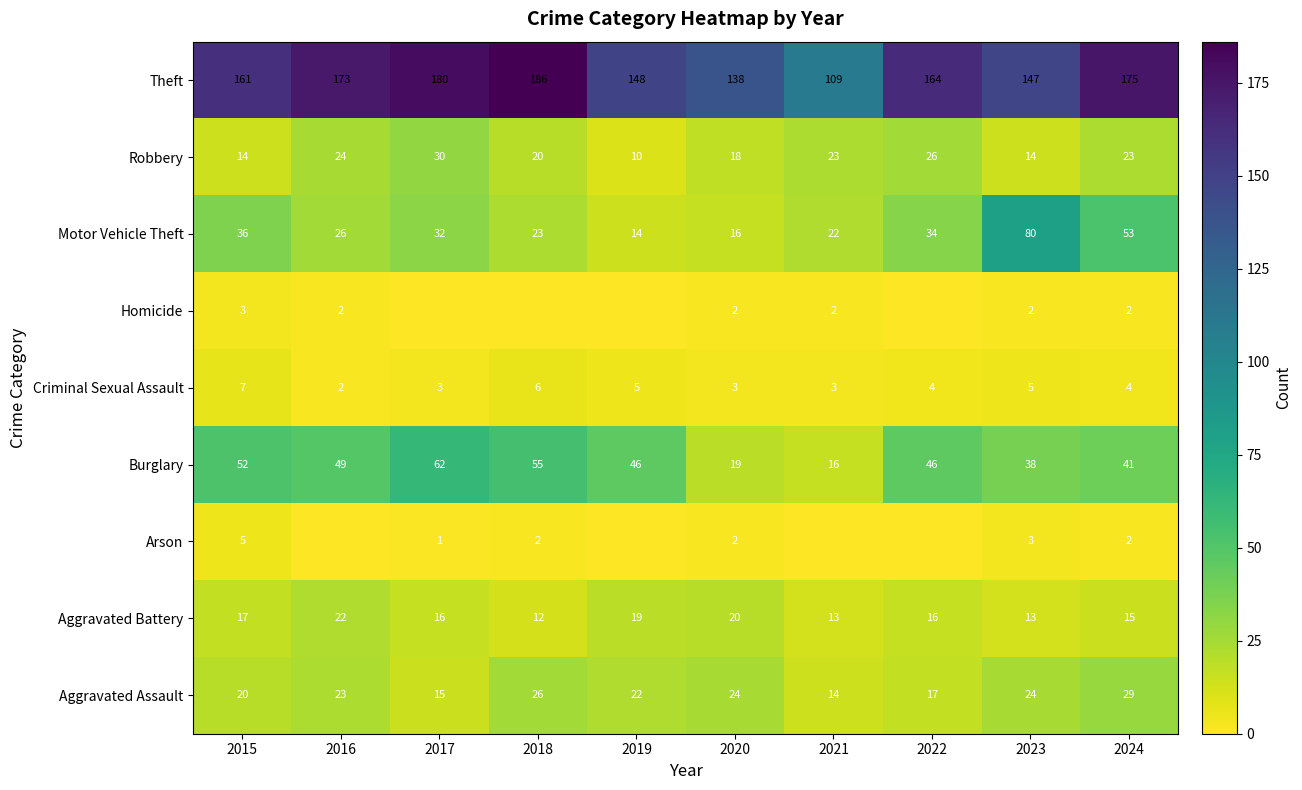

What is the difference between the highest and lowest values at 2020?

136